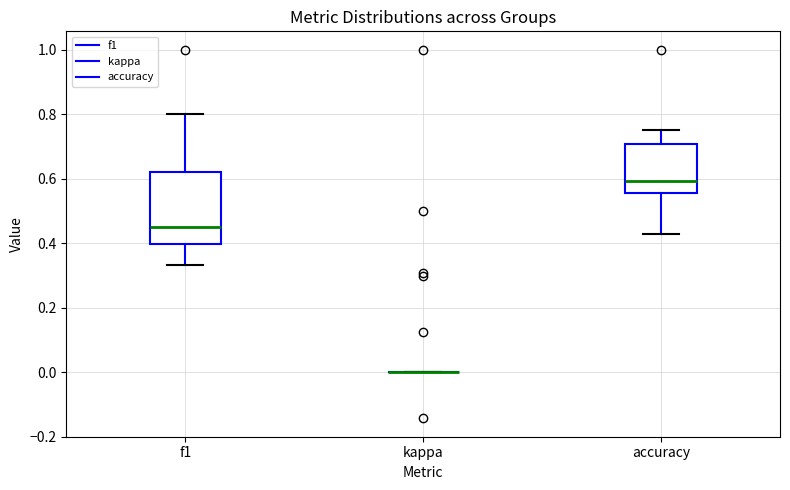

Which box is the tallest, from its lower edge to its upper edge?

f1